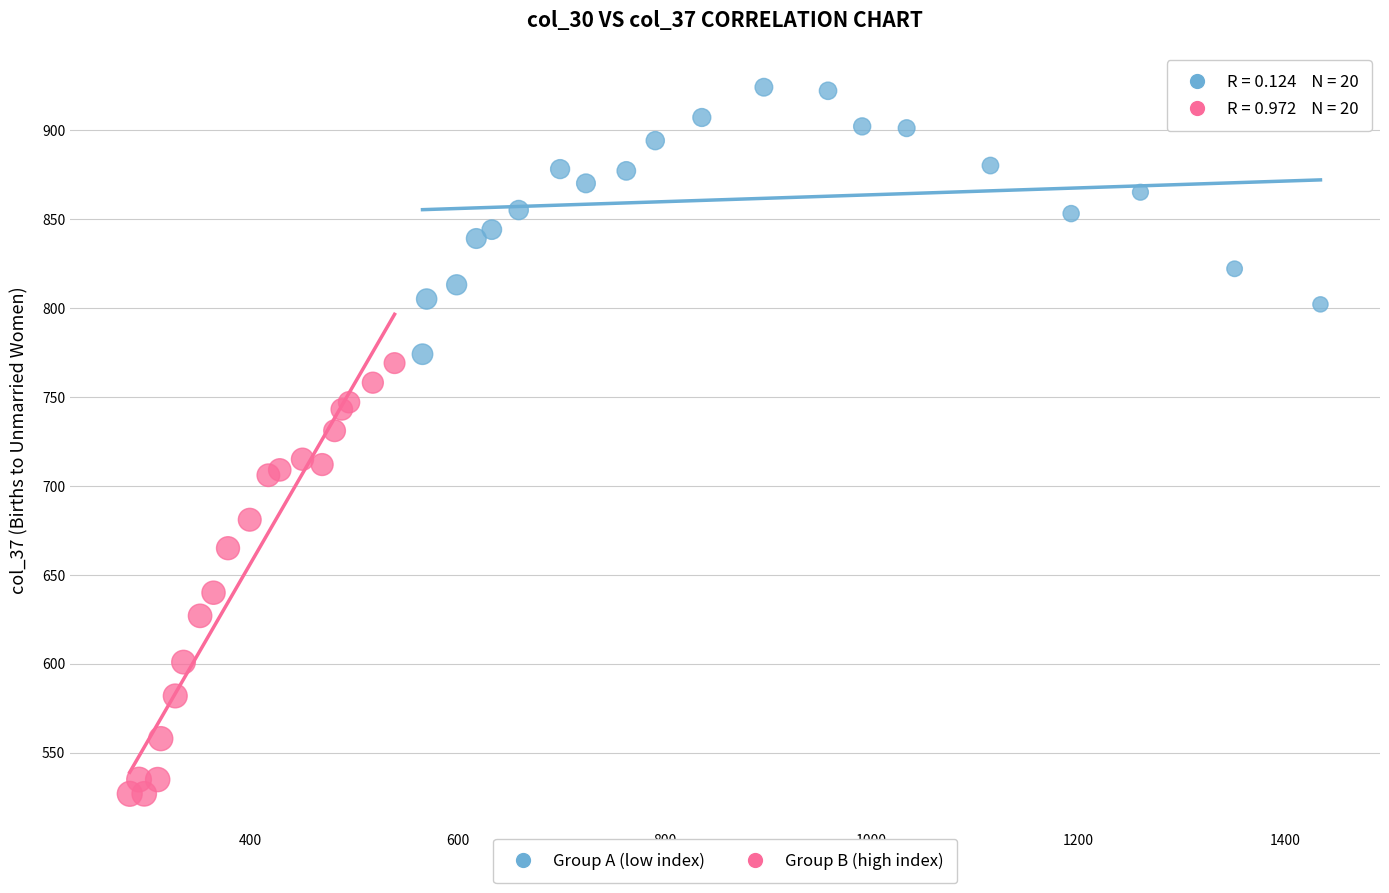

Which series contains the highest Y value?

Group A (low index)